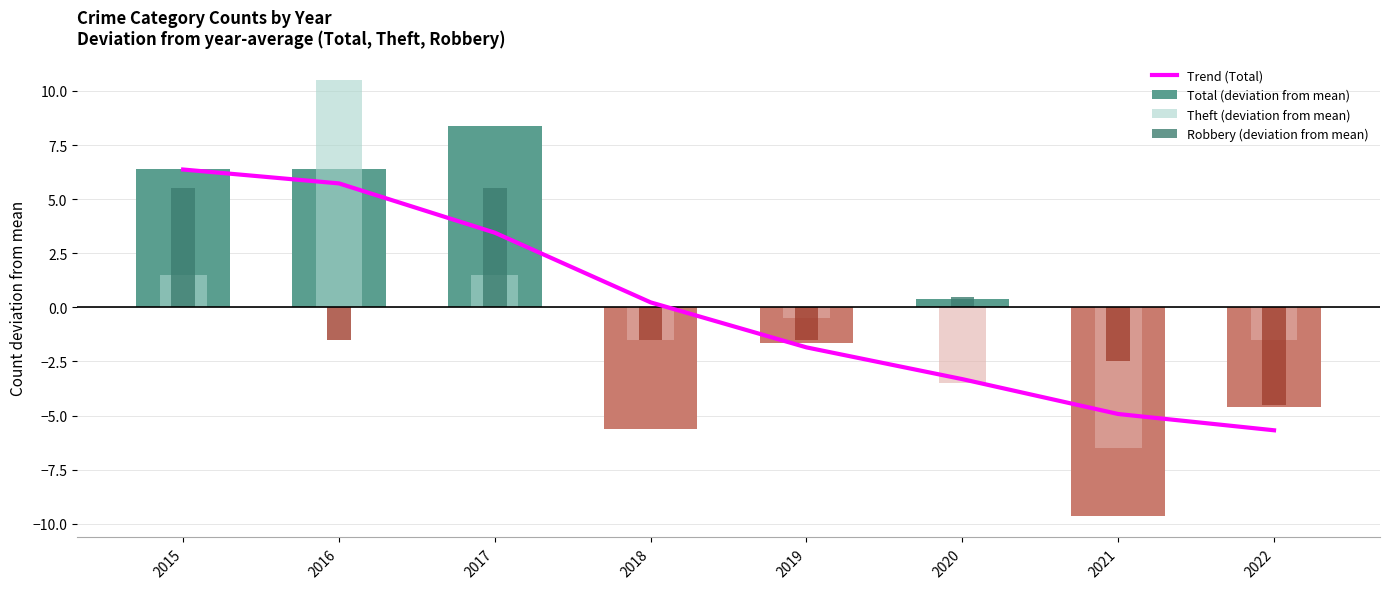

The Theft (deviation from mean) series shows 1.5 at 2017. True or false?

True